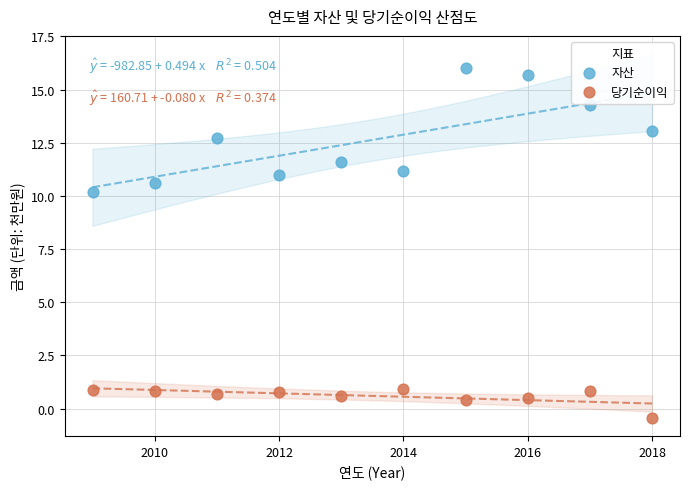

Which series has the widest spread of Y values?

자산